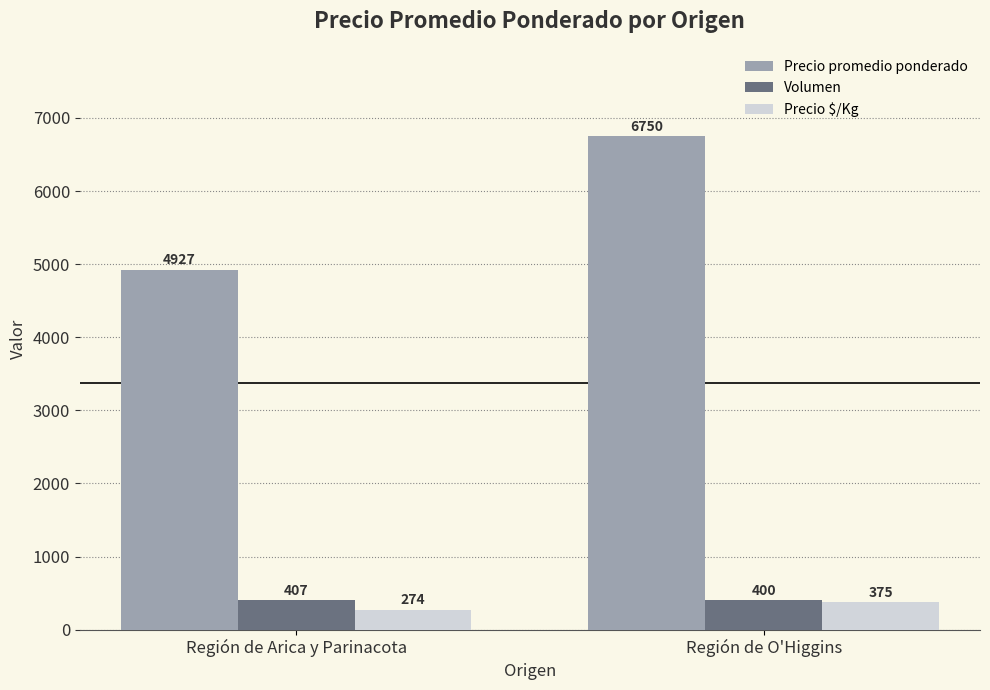

The value of Volumen at Región de O'Higgins is 662. True or false?

False